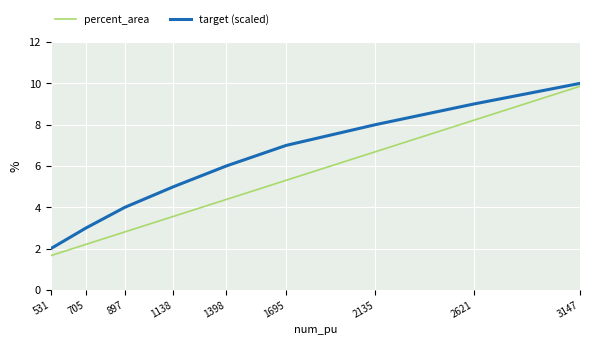

True or false: target (scaled) has more than 0 interior local peaks.

False